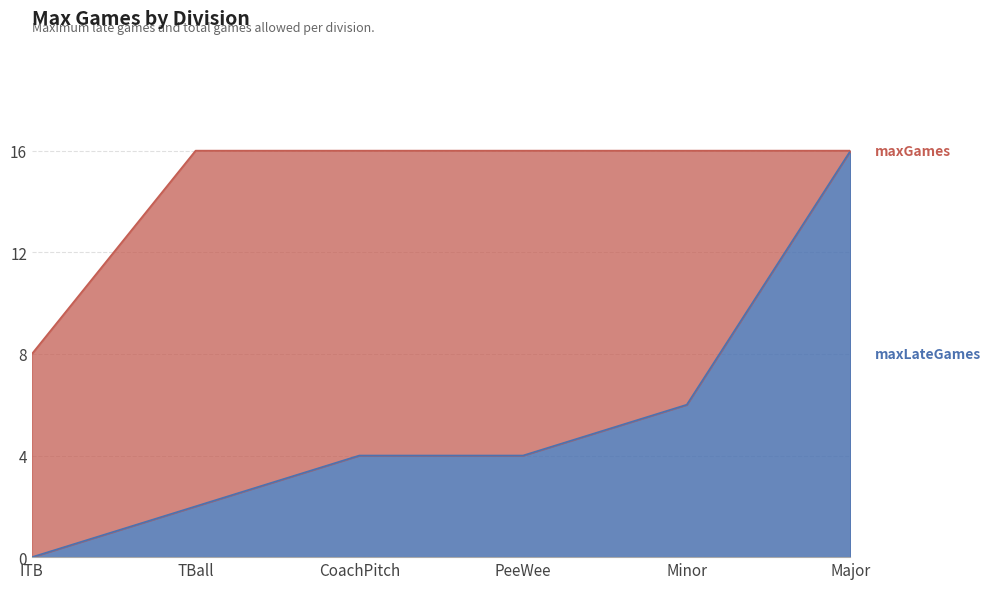

Reading left to right, extract all data points from this chart.

maxLateGames: ITB=0	TBall=2	CoachPitch=4	PeeWee=4	Minor=6	Major=16
maxGames: ITB=8	TBall=16	CoachPitch=16	PeeWee=16	Minor=16	Major=16